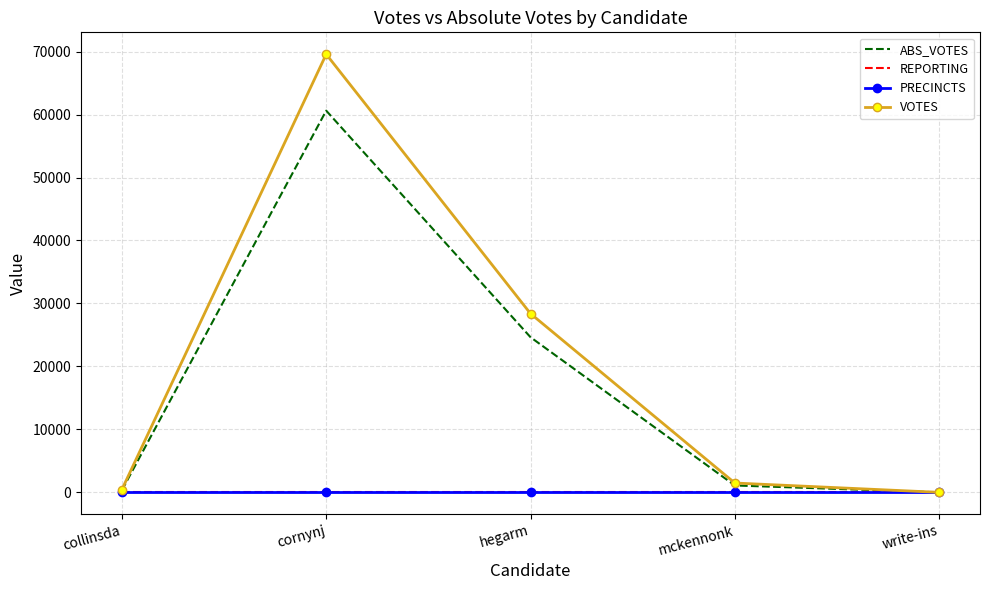

The ABS_VOTES series shows 60615 at cornynj. True or false?

True